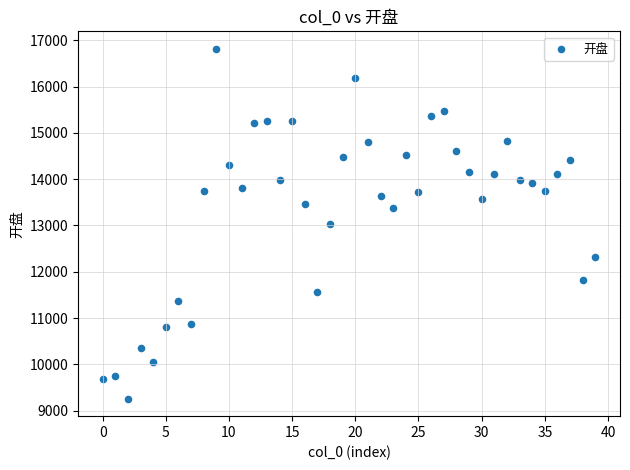

What is the range of Y values (max minus min)?

7555.6